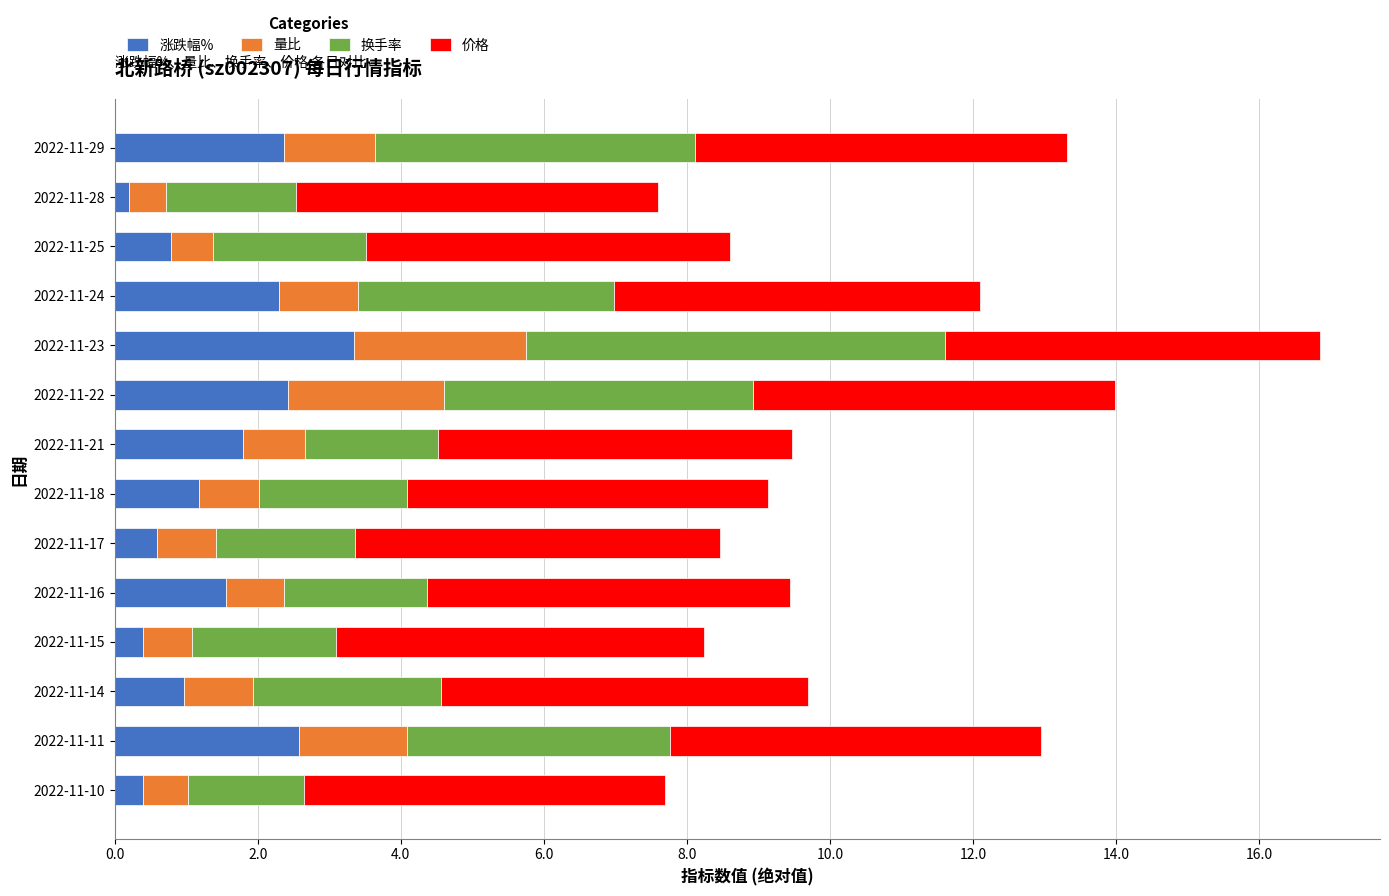

Which category has the highest value in the 涨跌幅% series?

2022-11-23